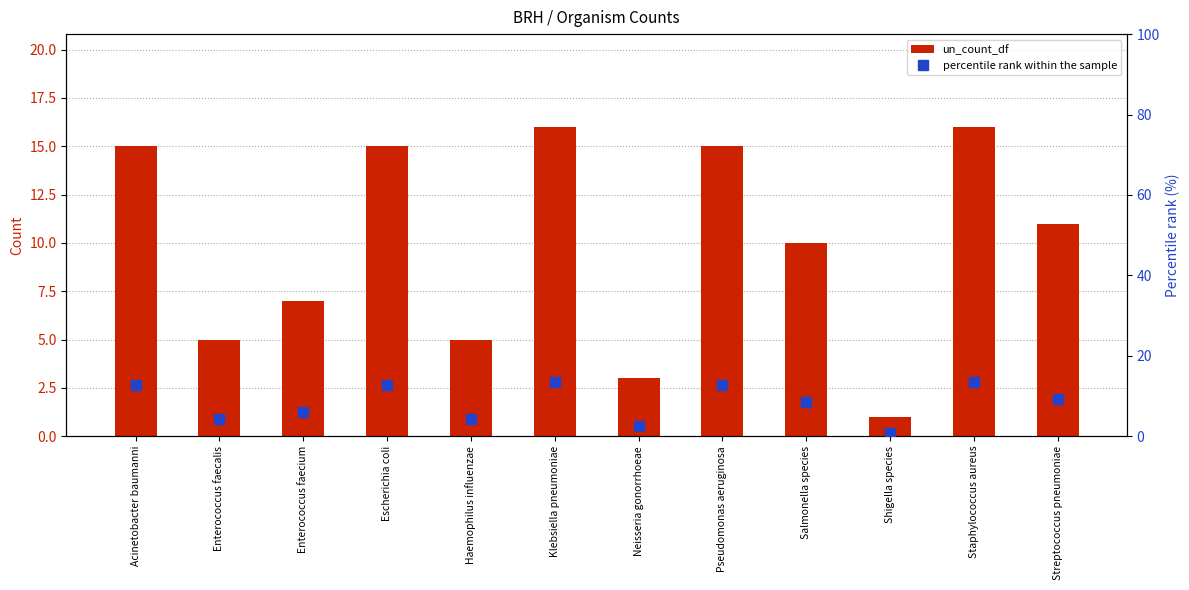

Which series has the widest spread of values?

un_count_df